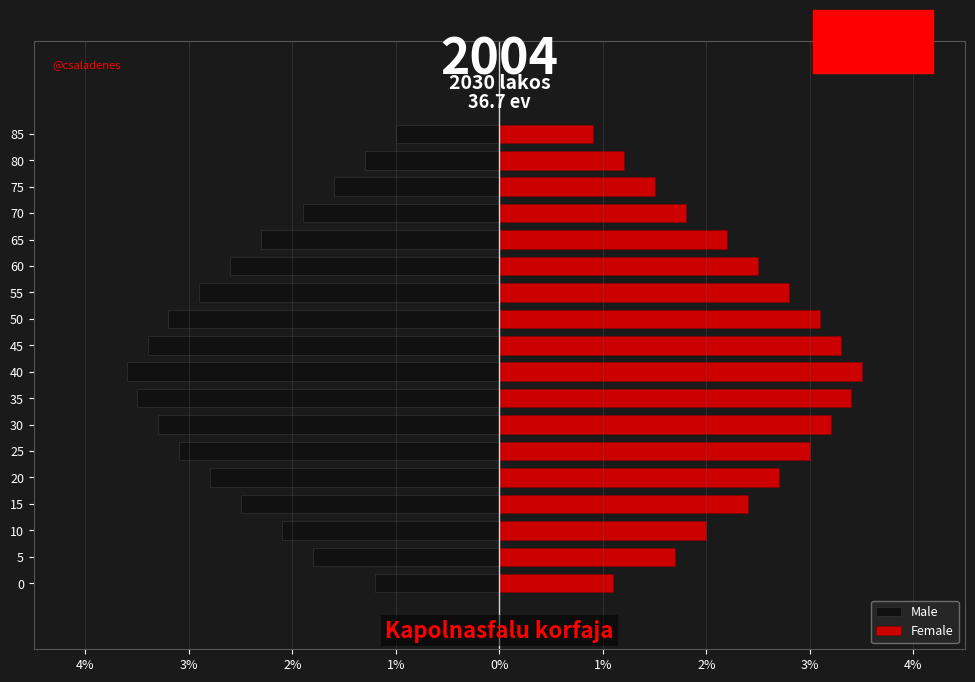

How many categories are shown in the chart?

18